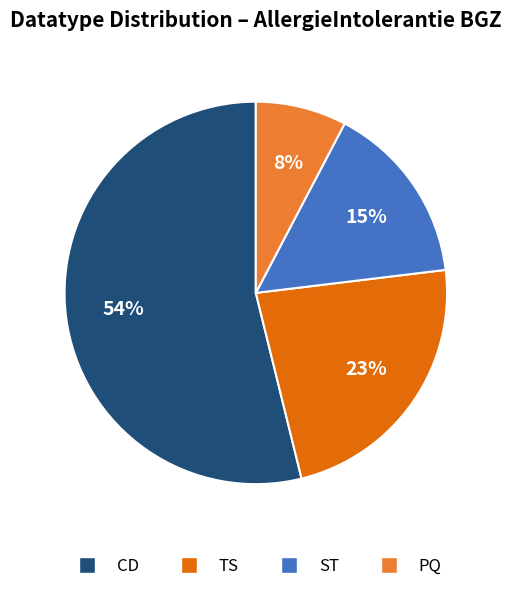

Which slice represents more than half of the pie?

CD